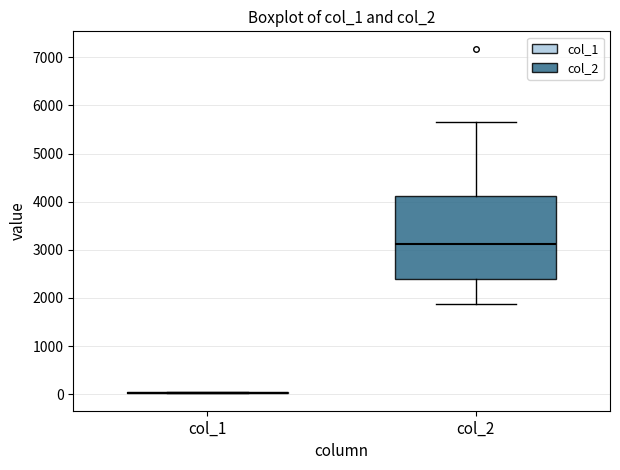

Where does the upper whisker of the box for col_2 end on the y-axis? The values are not printed on the chart, so give them approximately, as read against the axis.

5700